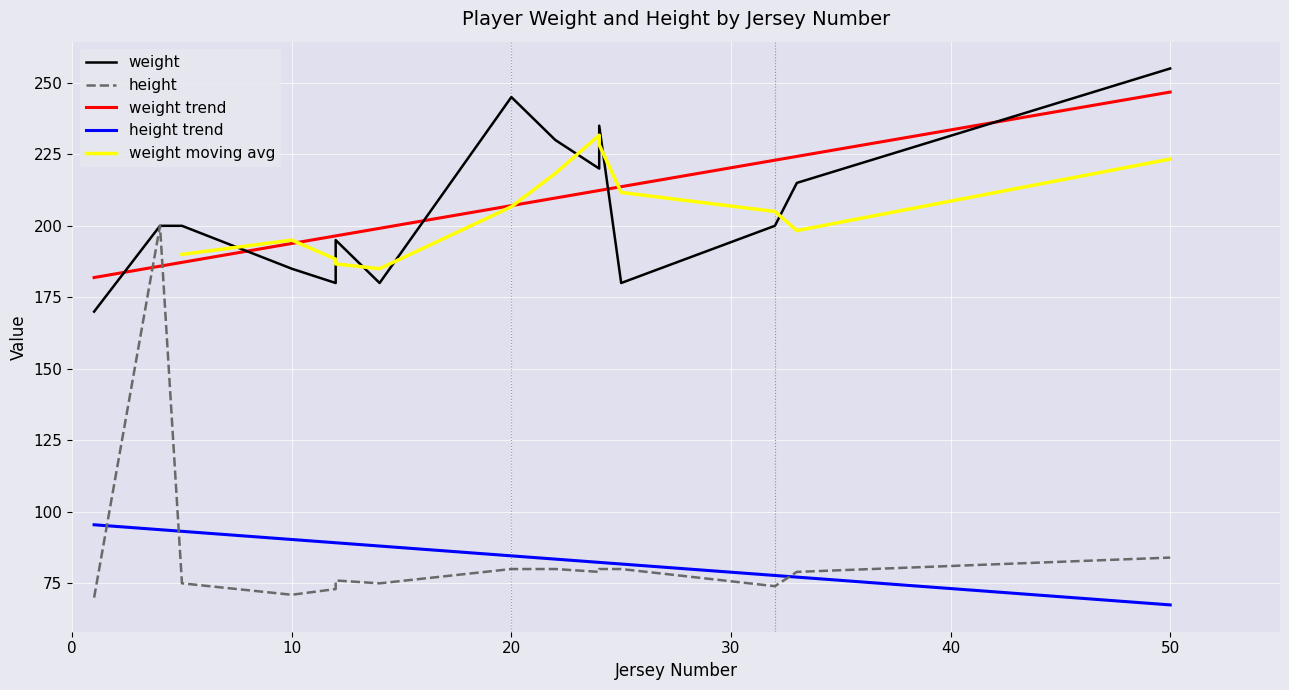

At which category does weight reach its first local valley?

12